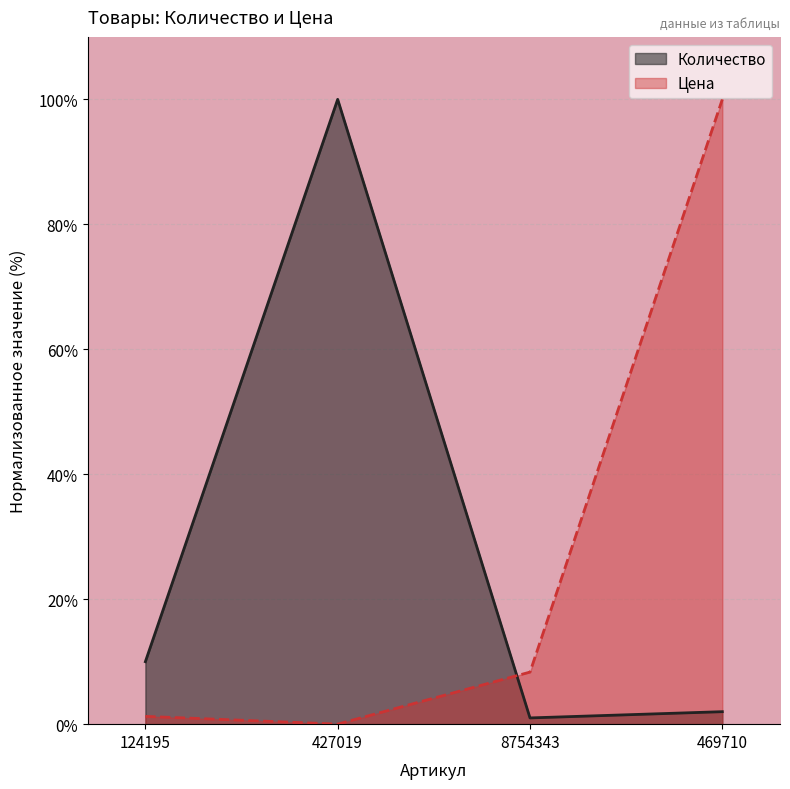

At which category does Цена reach its first local valley?

427019